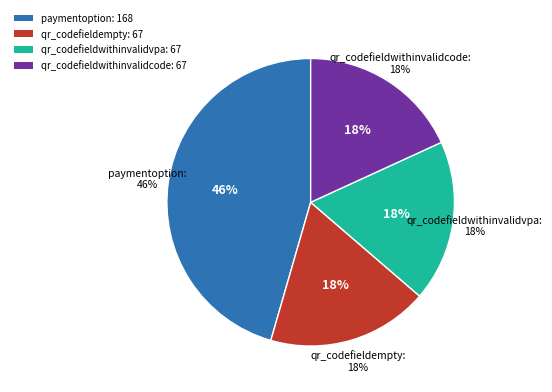

To the nearest percent, what is the difference between the largest and smallest slice percentages?

27%